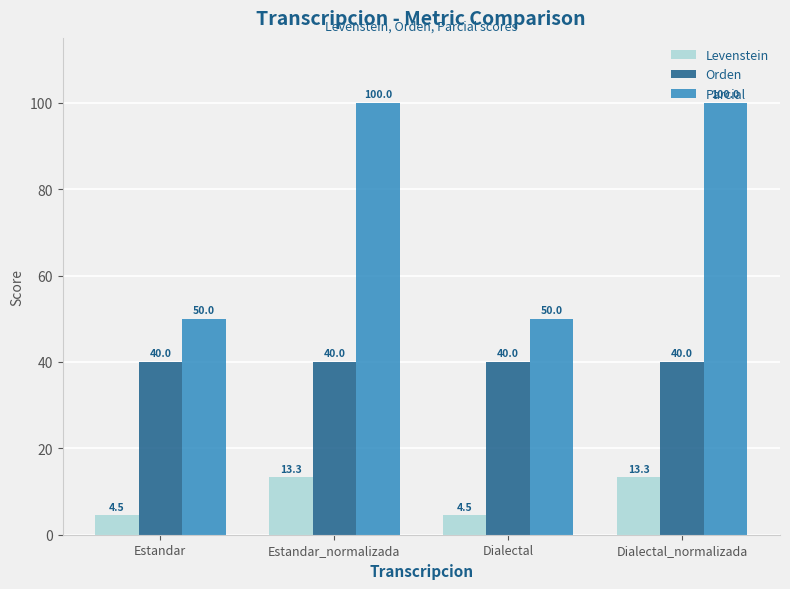

Is the value of Levenstein at Dialectal_normalizada greater than the value of Parcial at Estandar?

No